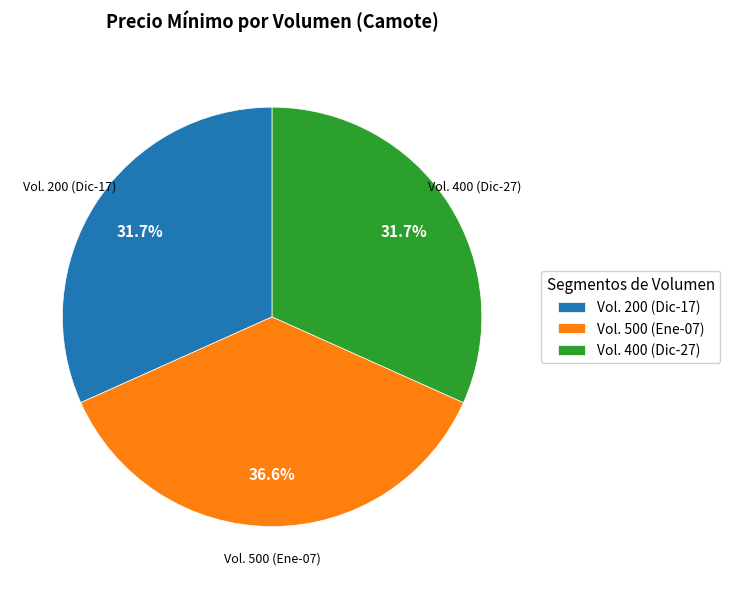

Which has a higher value, Vol. 500 (Ene-07) or Vol. 400 (Dic-27)?

Vol. 500 (Ene-07)